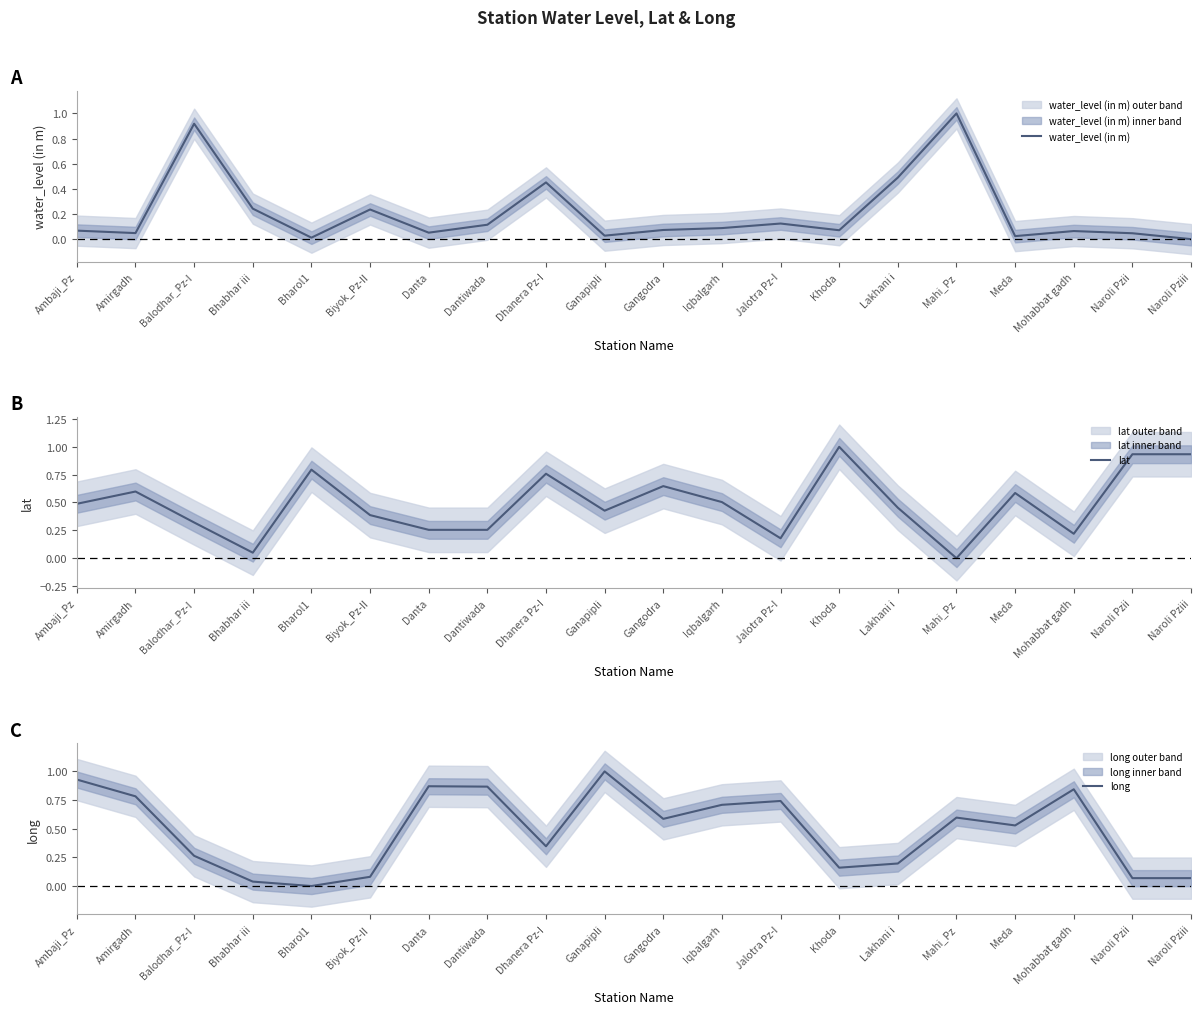

What is the difference between the second highest and minimum values in the long series?

0.9